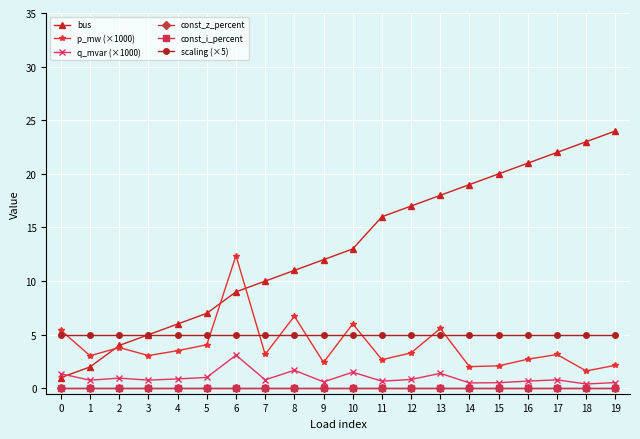

What is the total value across all series at 10?

25.5